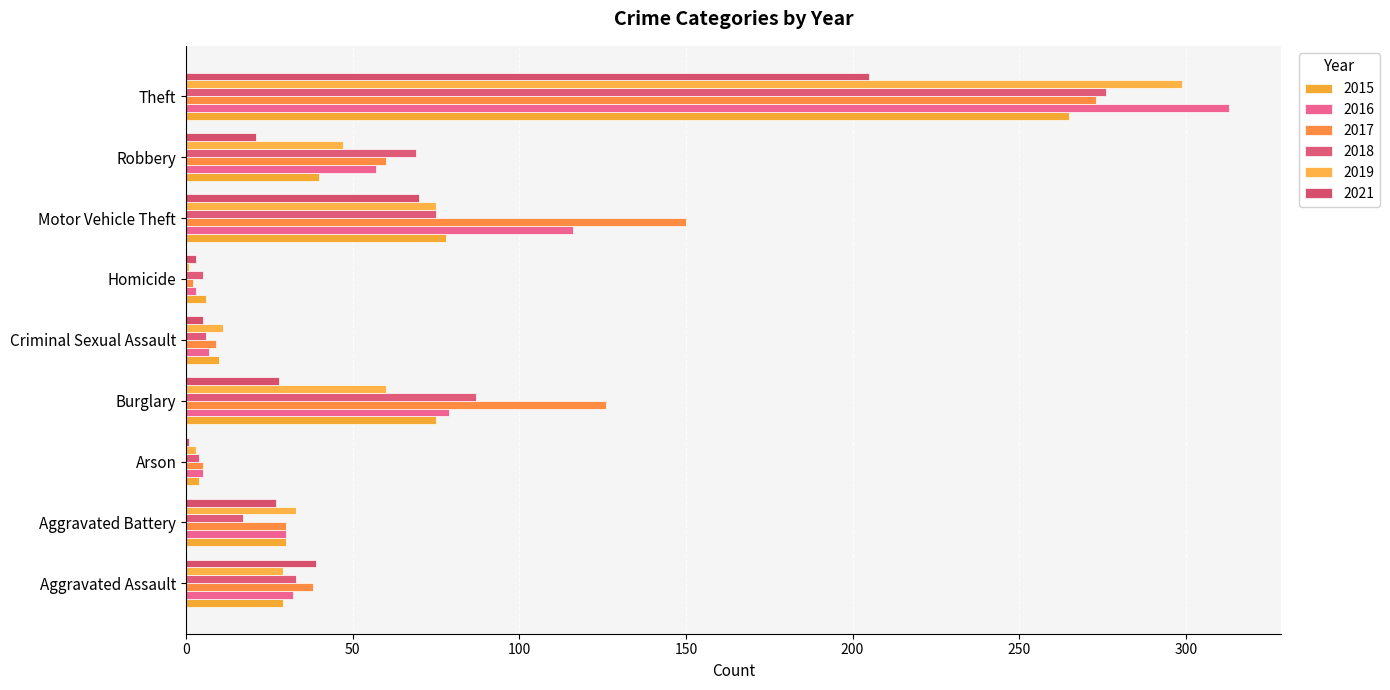

Between Aggravated Assault and Arson, which series saw the biggest shift?

2021